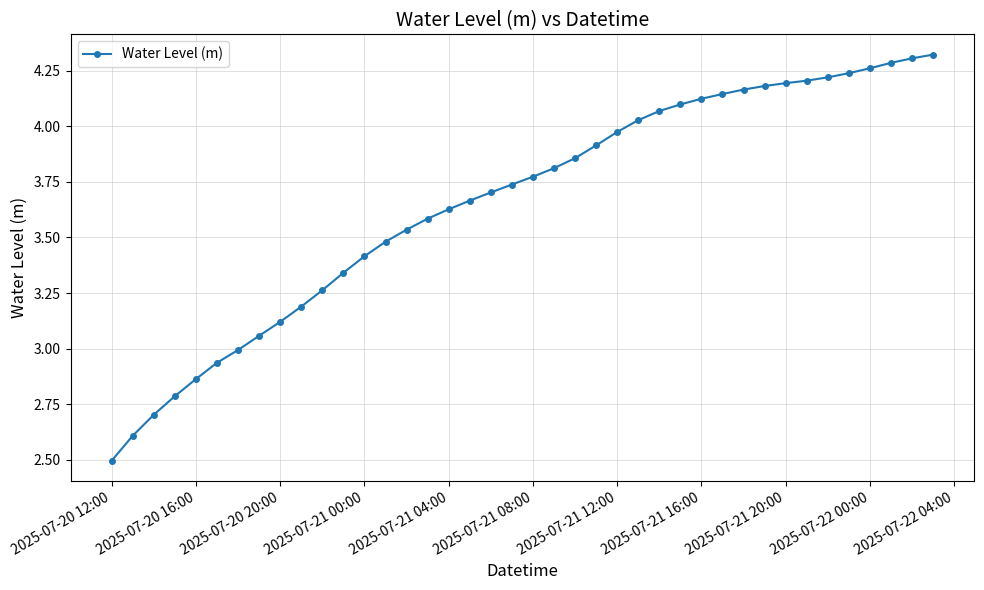

What is the sum of all values?

146.3